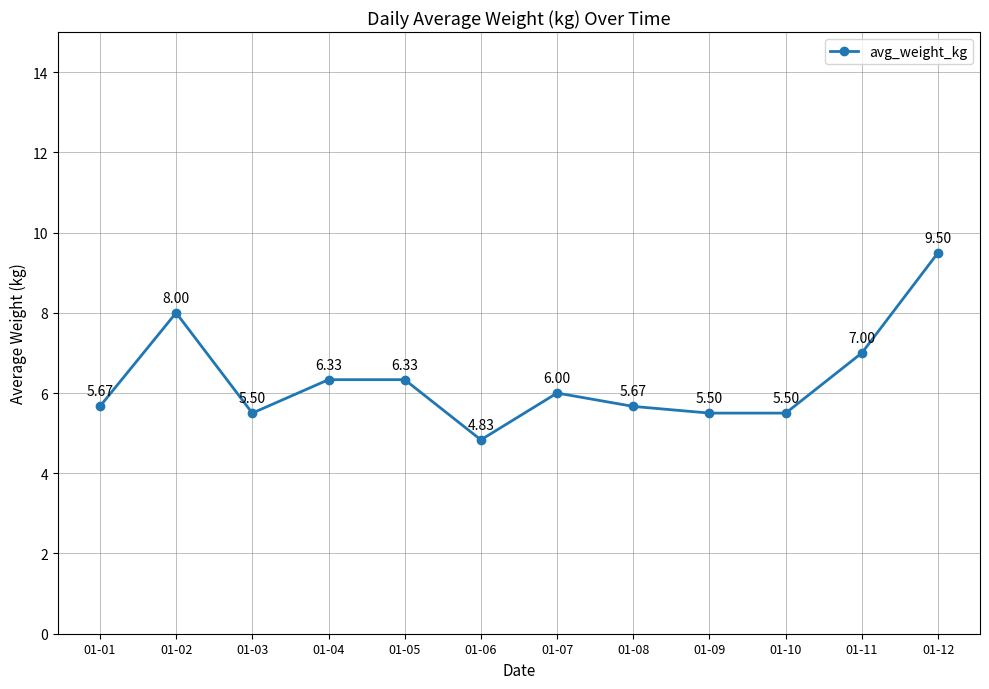

At which category does the data reach its first local peak?

01-02